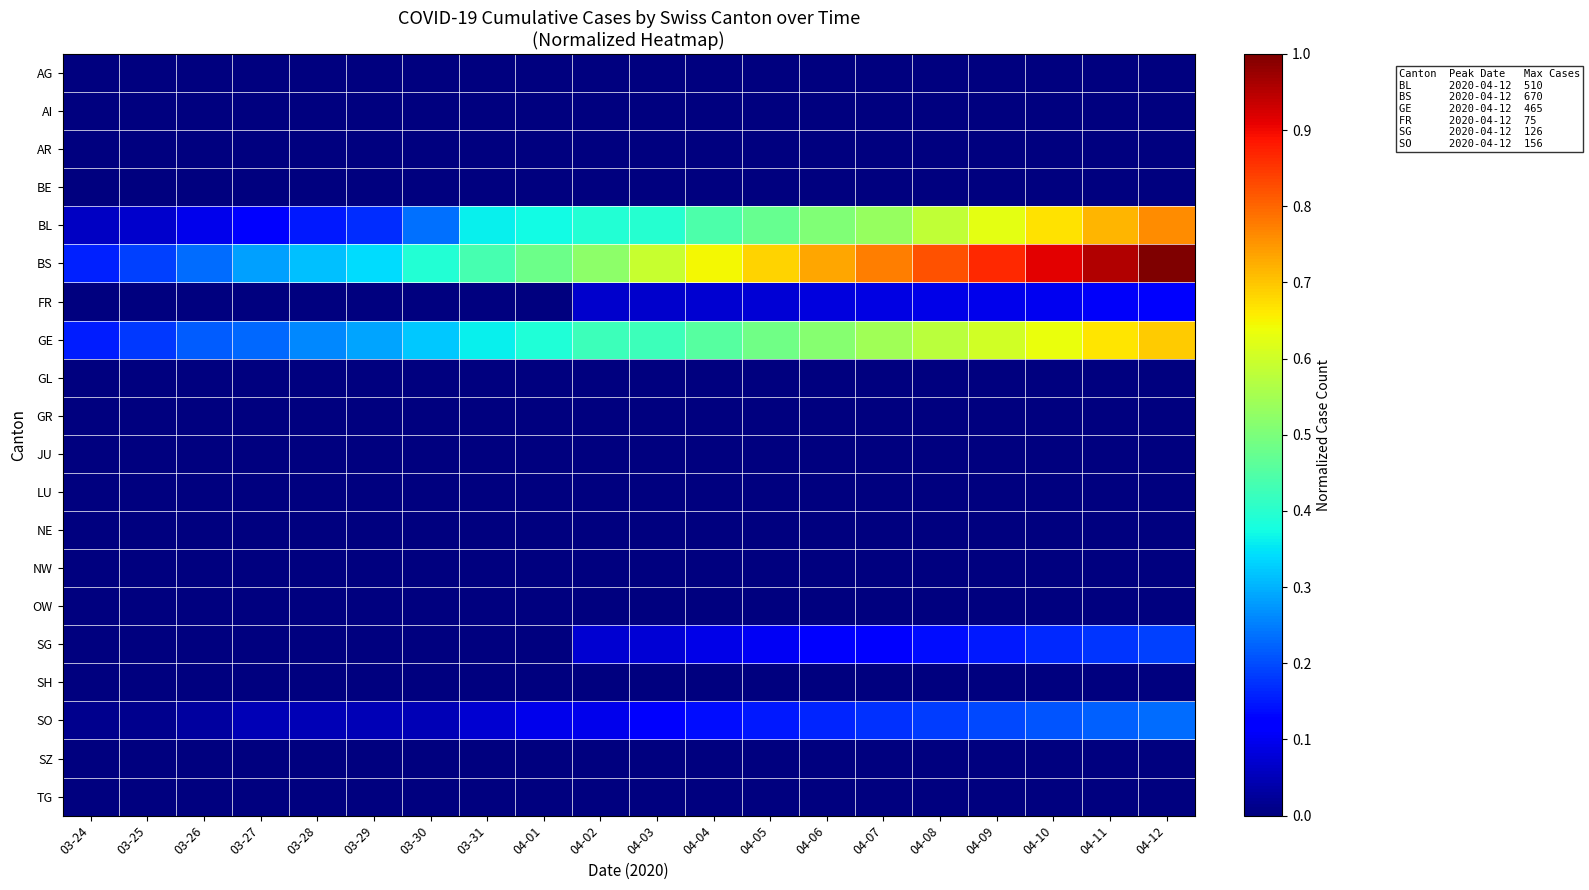

At 04-12, list the series in order from largest to smallest.

BS, BL, GE, SO, SG, FR, AG, AI, AR, BE, GL, GR, JU, LU, NE, NW, OW, SH, SZ, TG